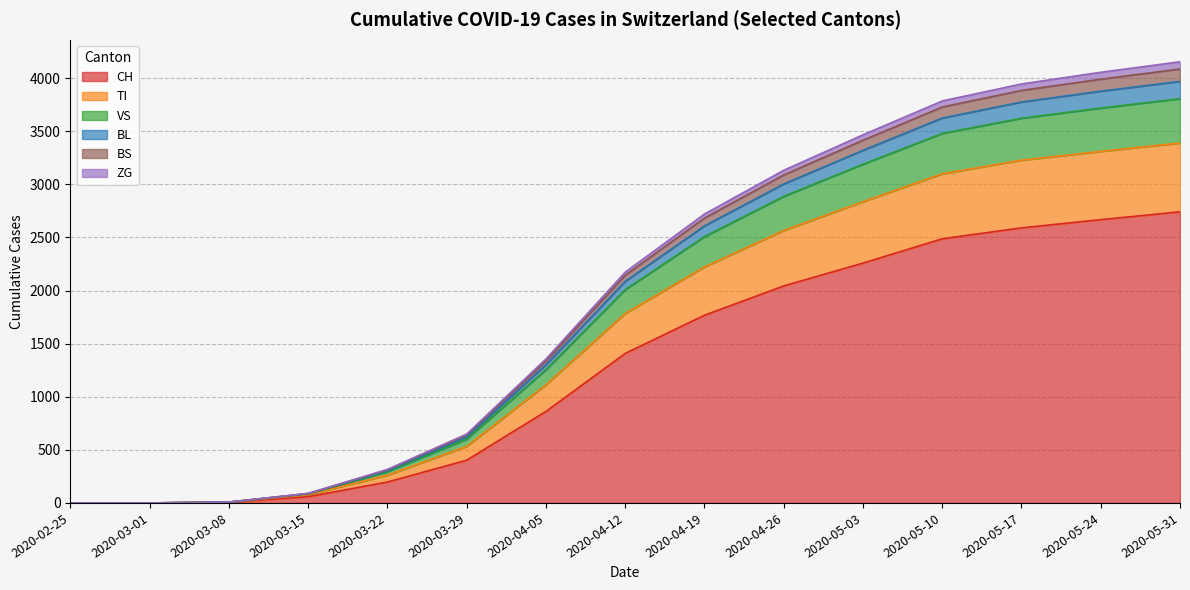

Rank the categories by BL value from lowest to highest.

2020-02-25, 2020-03-01, 2020-03-08, 2020-03-15, 2020-03-22, 2020-03-29, 2020-04-05, 2020-04-12, 2020-04-19, 2020-04-26, 2020-05-03, 2020-05-10, 2020-05-17, 2020-05-24, 2020-05-31